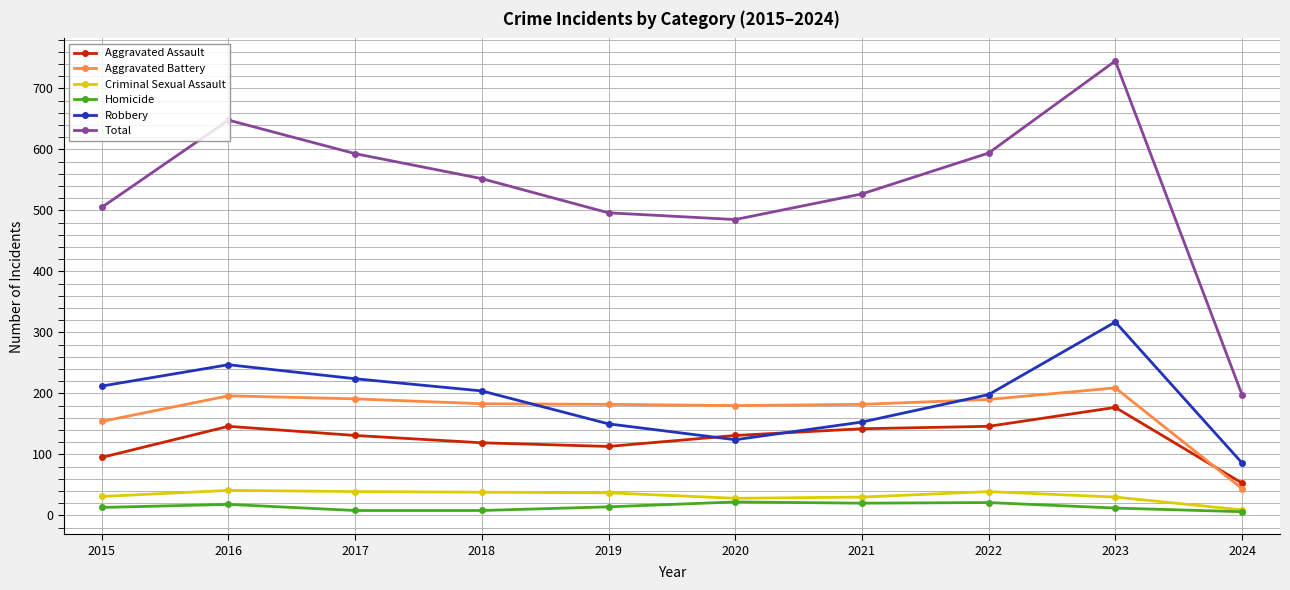

Rank the series at 2015 from highest to lowest value.

Total, Robbery, Aggravated Battery, Aggravated Assault, Criminal Sexual Assault, Homicide